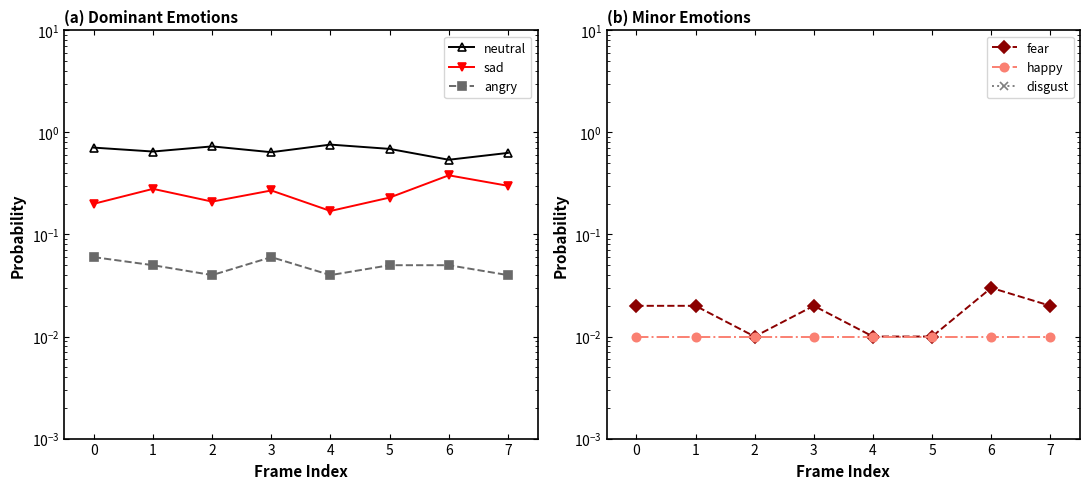

Is the value of disgust at 0 greater than the value of angry at 5?

No